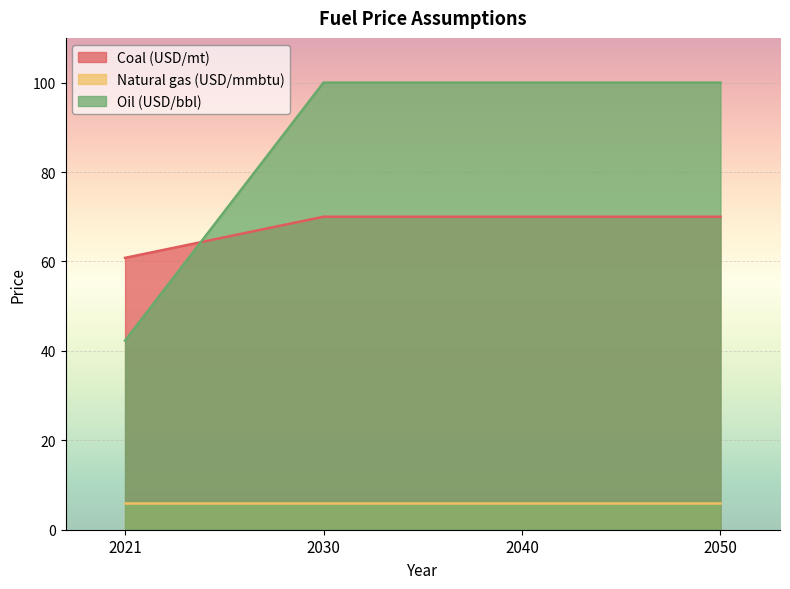

What is the value of the Coal (USD/mt) point at the 3rd from the left?

70.0